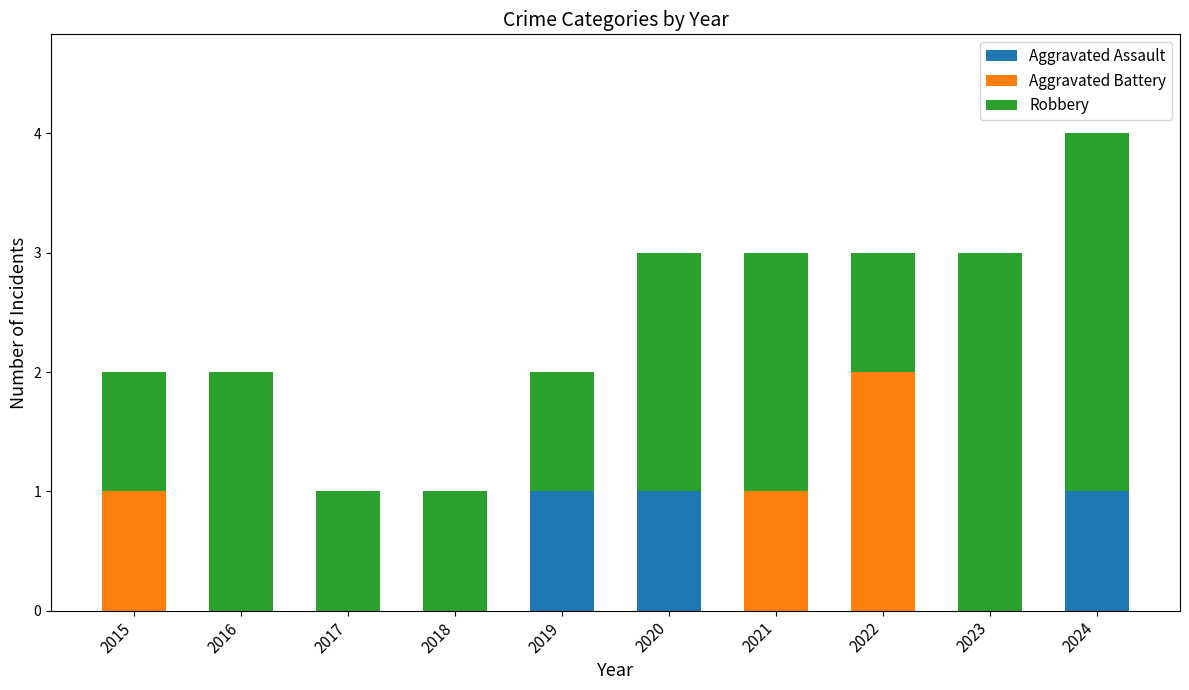

What is the sum of all Aggravated Assault values?

3